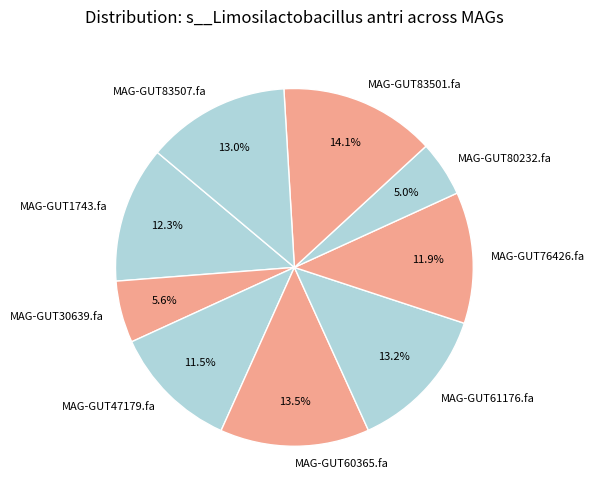

Which has a higher value, MAG-GUT60365.fa or MAG-GUT47179.fa?

MAG-GUT60365.fa